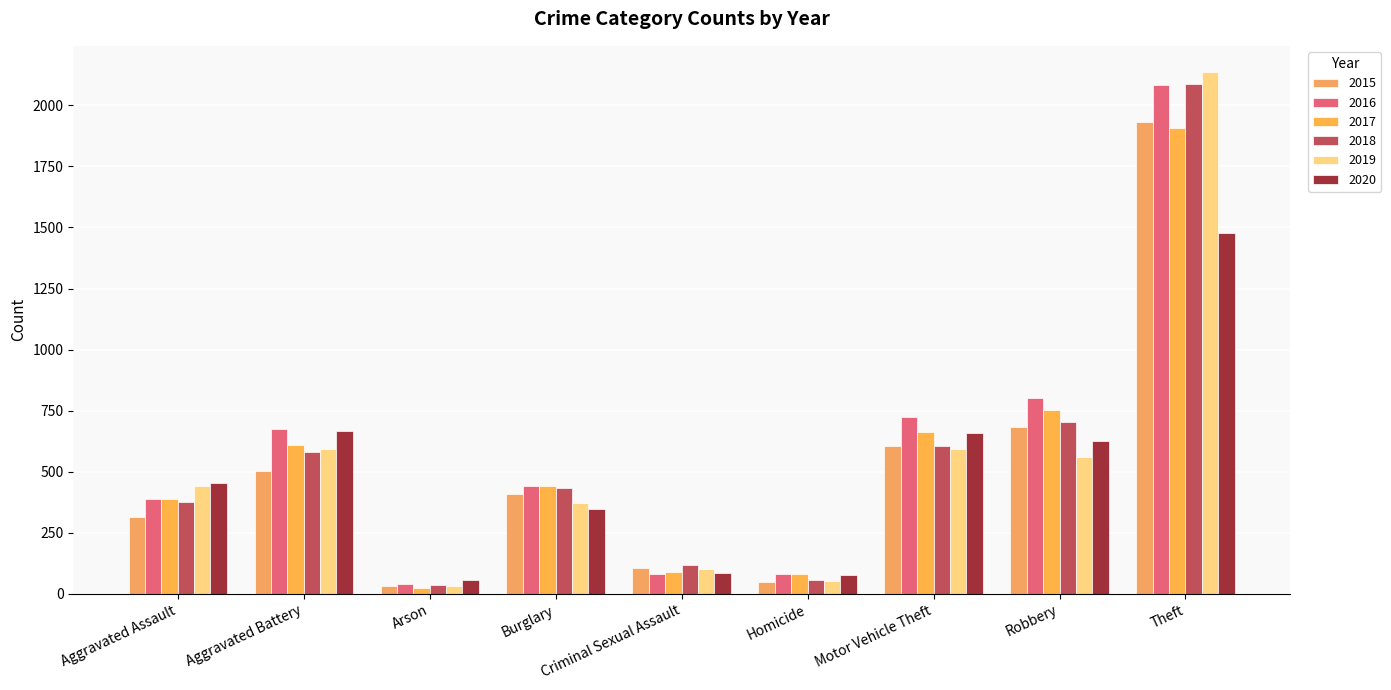

True or false: 2015 has a value of 501 at Aggravated Battery.

True